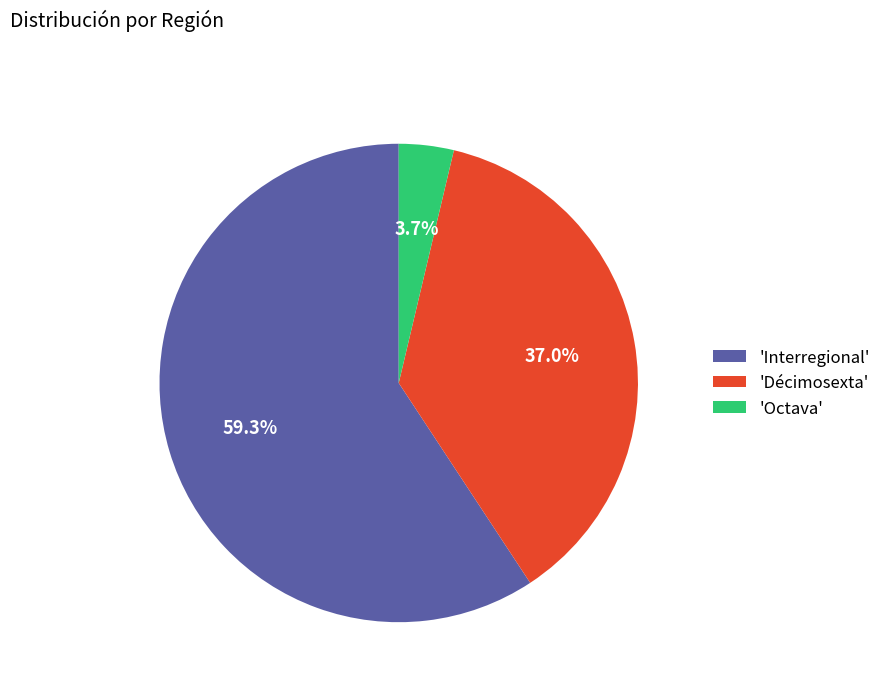

Which category accounts for the majority?

'Interregional'